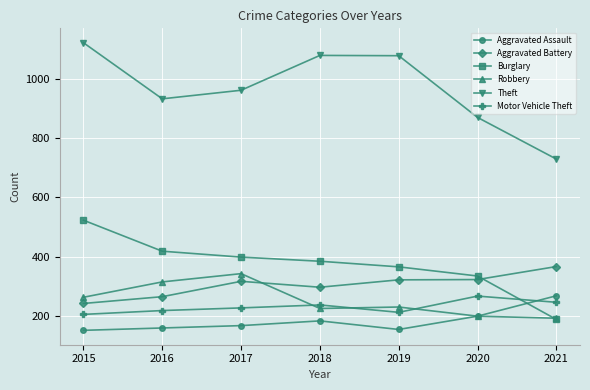

Which series has the largest range (max minus min)?

Theft